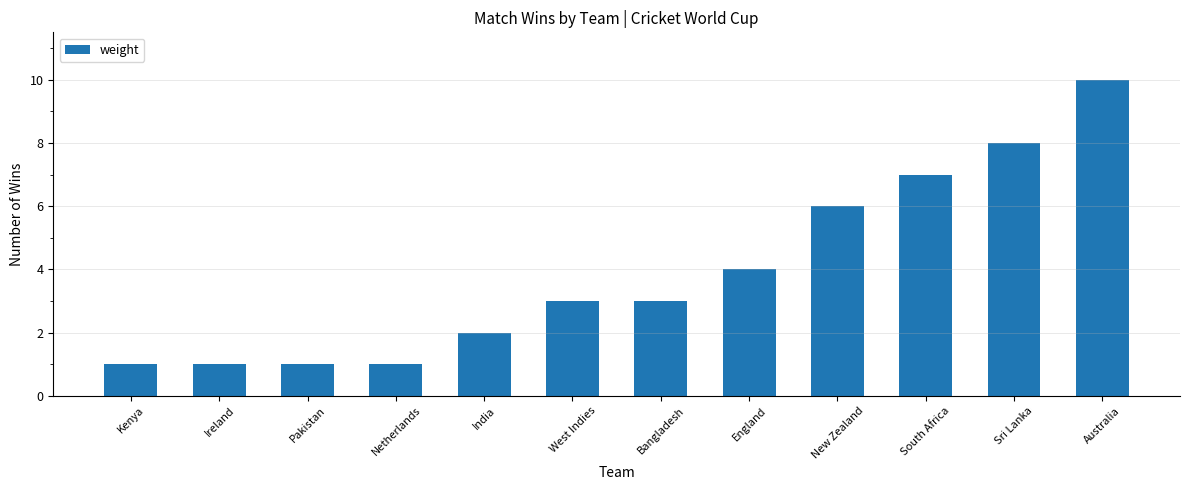

Reading left to right, what are all the values shown in this chart?

Kenya=1	Ireland=1	Pakistan=1	Netherlands=1	India=2	West Indies=3	Bangladesh=3	England=4	New Zealand=6	South Africa=7	Sri Lanka=8	Australia=10